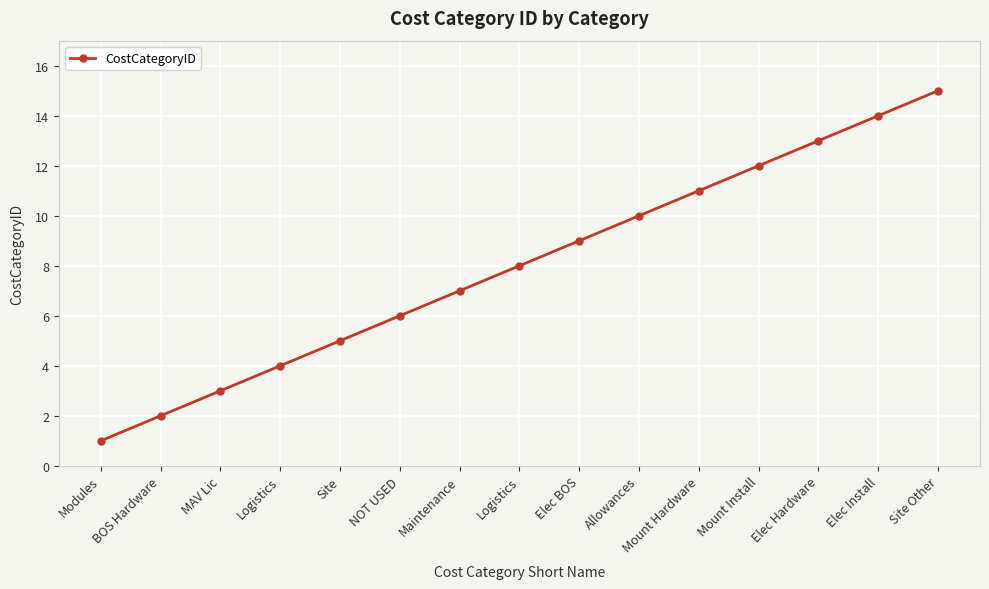

How many data points does each series have?

15